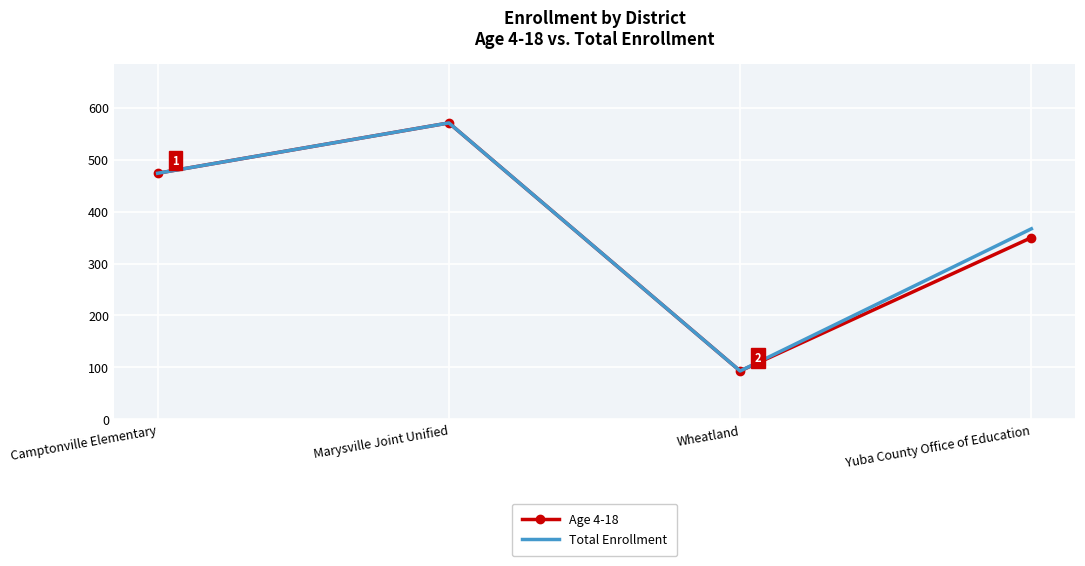

Rank the categories by Age 4-18 value from highest to lowest.

Marysville Joint Unified, Camptonville Elementary, Yuba County Office of Education, Wheatland